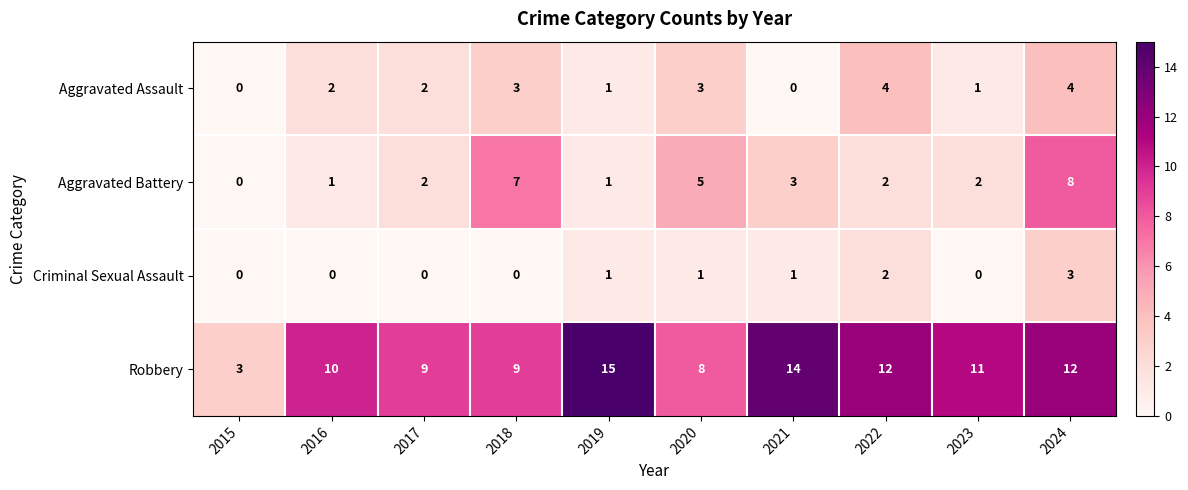

At which category is the sum across all series the highest?

2024